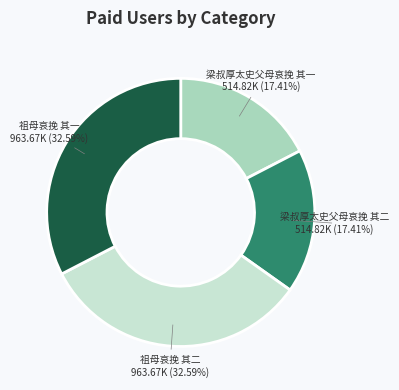

What percentage is NOT represented by 祖母哀挽 其一?

67.4%